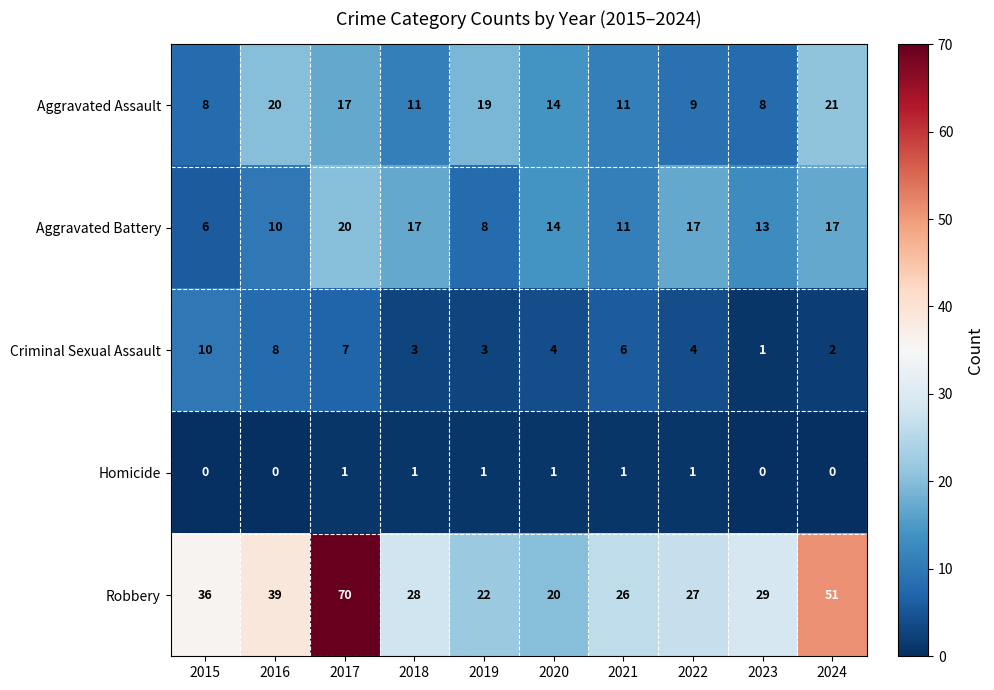

What is the difference between the maximum and second lowest values in the Robbery series?

48